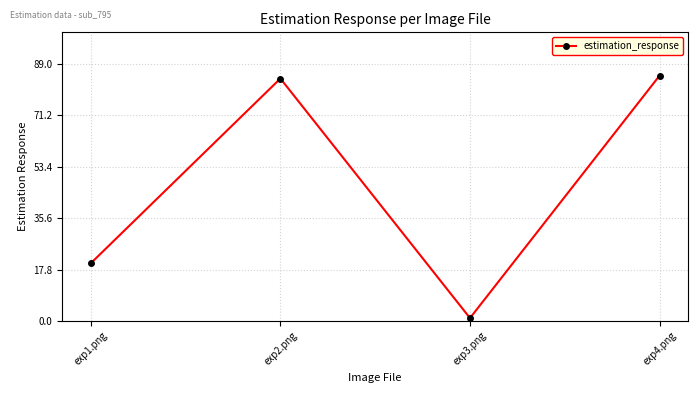

The value at exp2.png is 84. True or false?

True